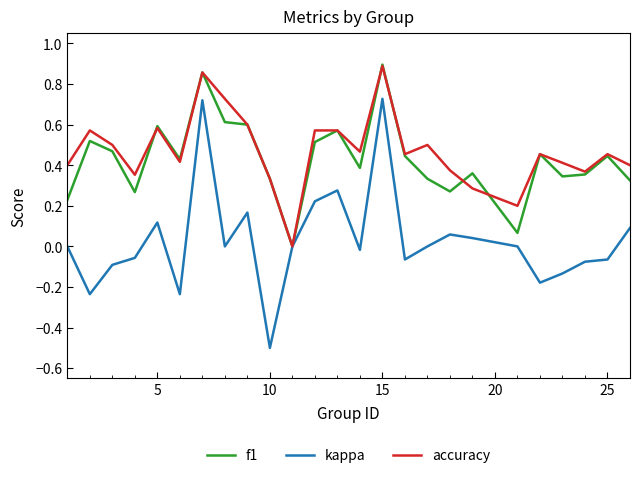

What is the smallest value displayed?

-0.5